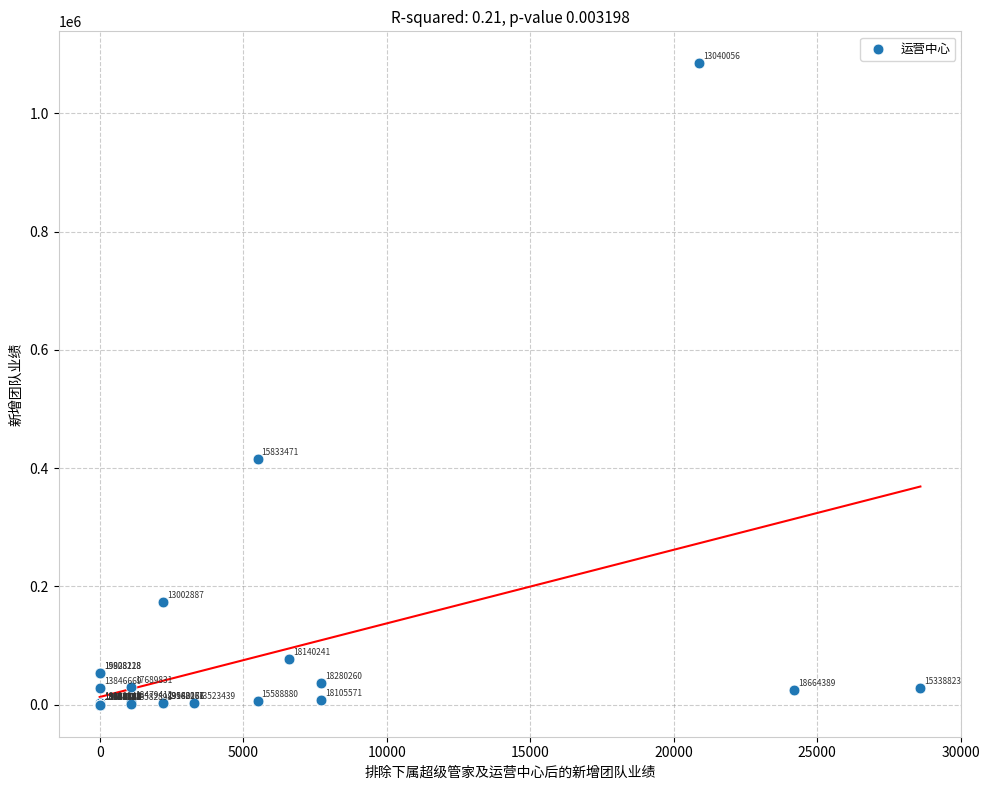

What Y value in the scatter plot is closest to 542369?

415800